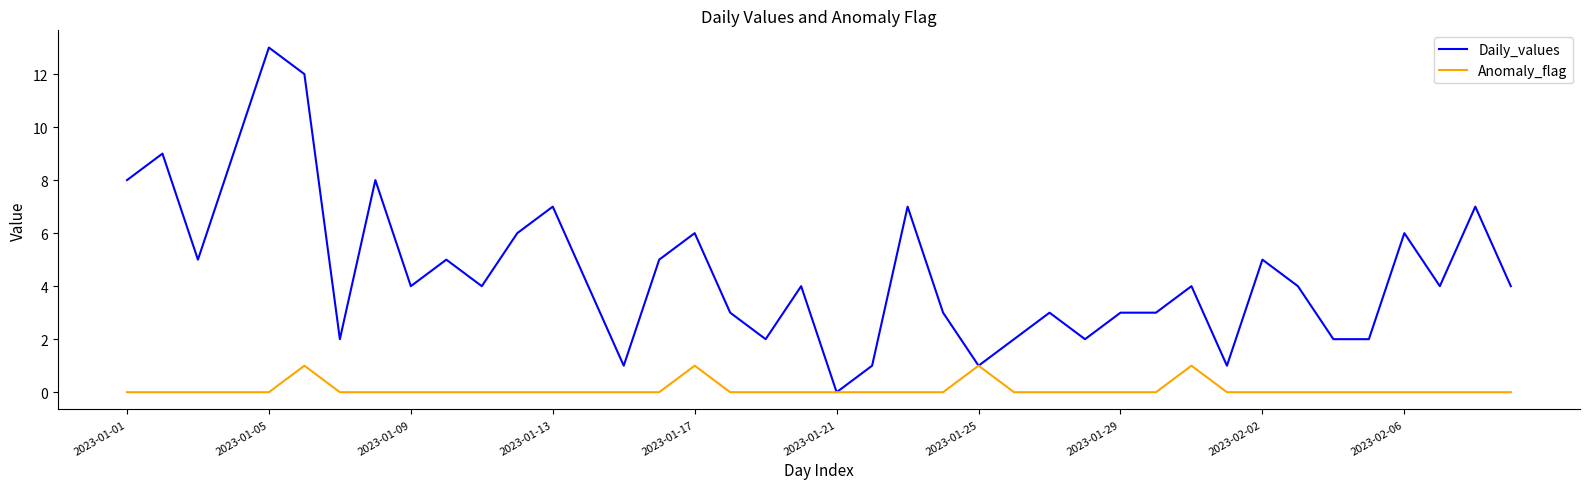

What is the highest value of the Anomaly_flag series?

1